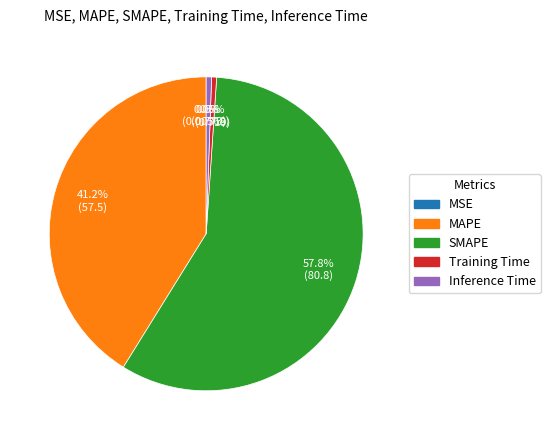

Do Inference Time and SMAPE together represent more than half of the pie?

Yes